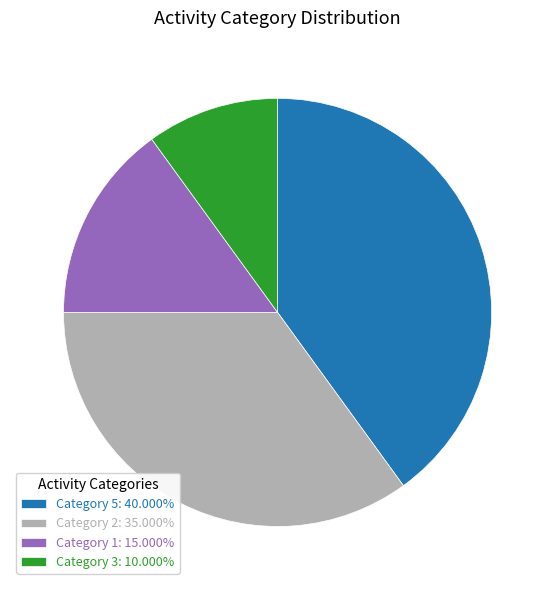

Does any single category account for the majority?

No